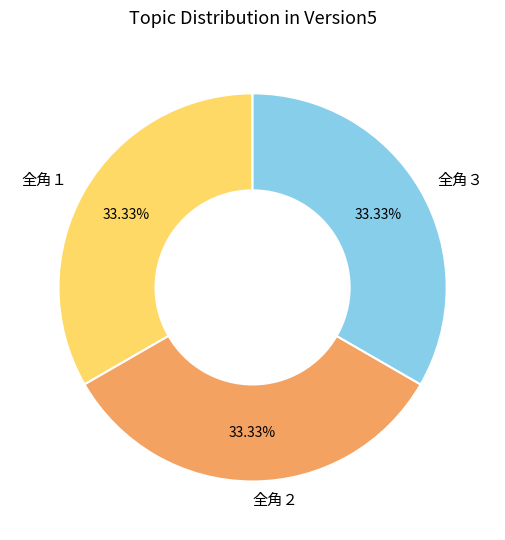

What portion of the pie excludes 全角１?

66.7%